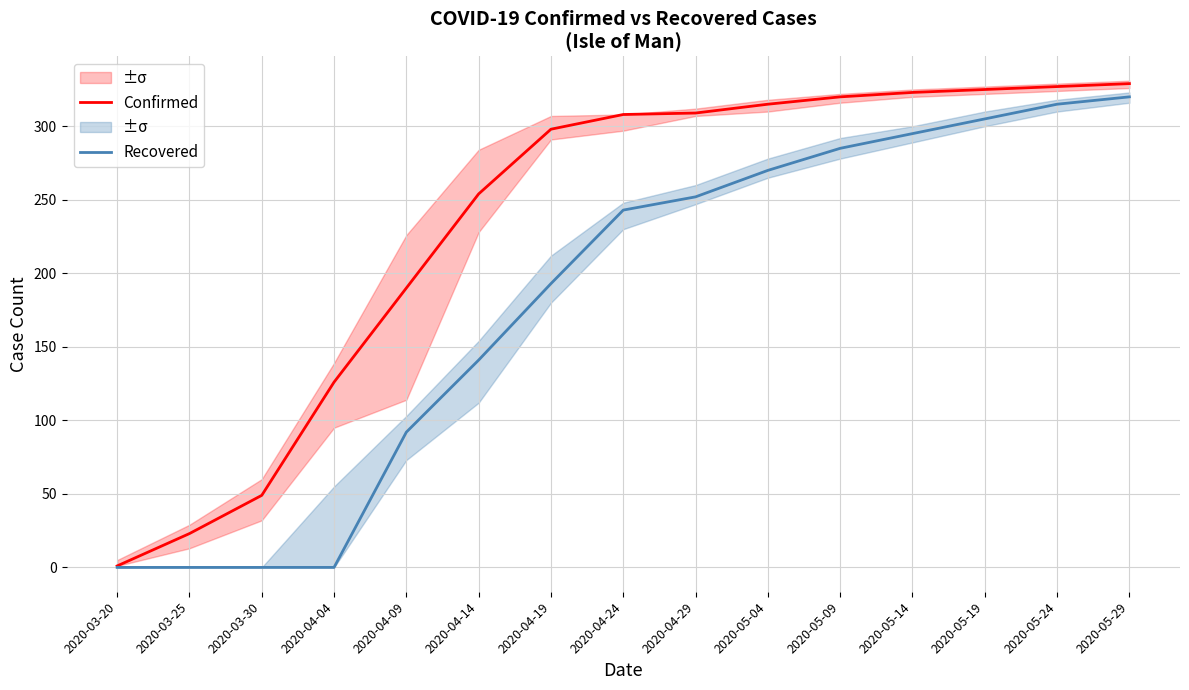

Reading right to left, what are all the values shown in this chart?

Confirmed: 2020-05-29=329	2020-05-24=327	2020-05-19=325	2020-05-14=323	2020-05-09=320	2020-05-04=315	2020-04-29=309	2020-04-24=308	2020-04-19=298	2020-04-14=254	2020-04-09=190	2020-04-04=126	2020-03-30=49	2020-03-25=23	2020-03-20=1
Recovered: 2020-05-29=320	2020-05-24=315	2020-05-19=305	2020-05-14=295	2020-05-09=285	2020-05-04=270	2020-04-29=252	2020-04-24=243	2020-04-19=193	2020-04-14=141	2020-04-09=92	2020-04-04=0	2020-03-30=0	2020-03-25=0	2020-03-20=0